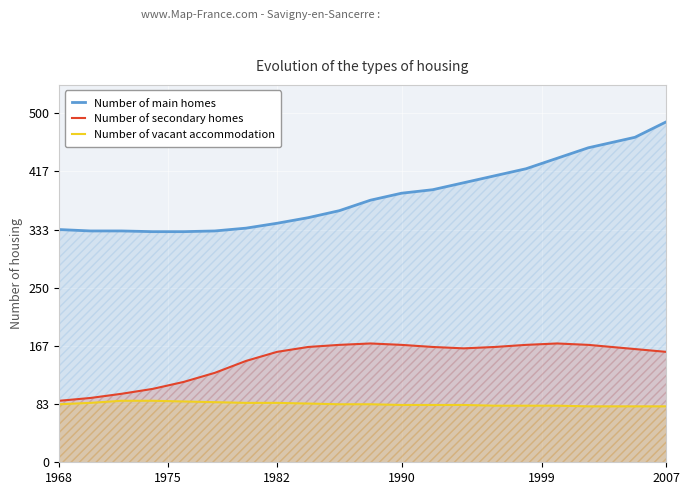

List the series in order of their peak value, lowest first.

Number of vacant accommodation, Number of secondary homes, Number of main homes